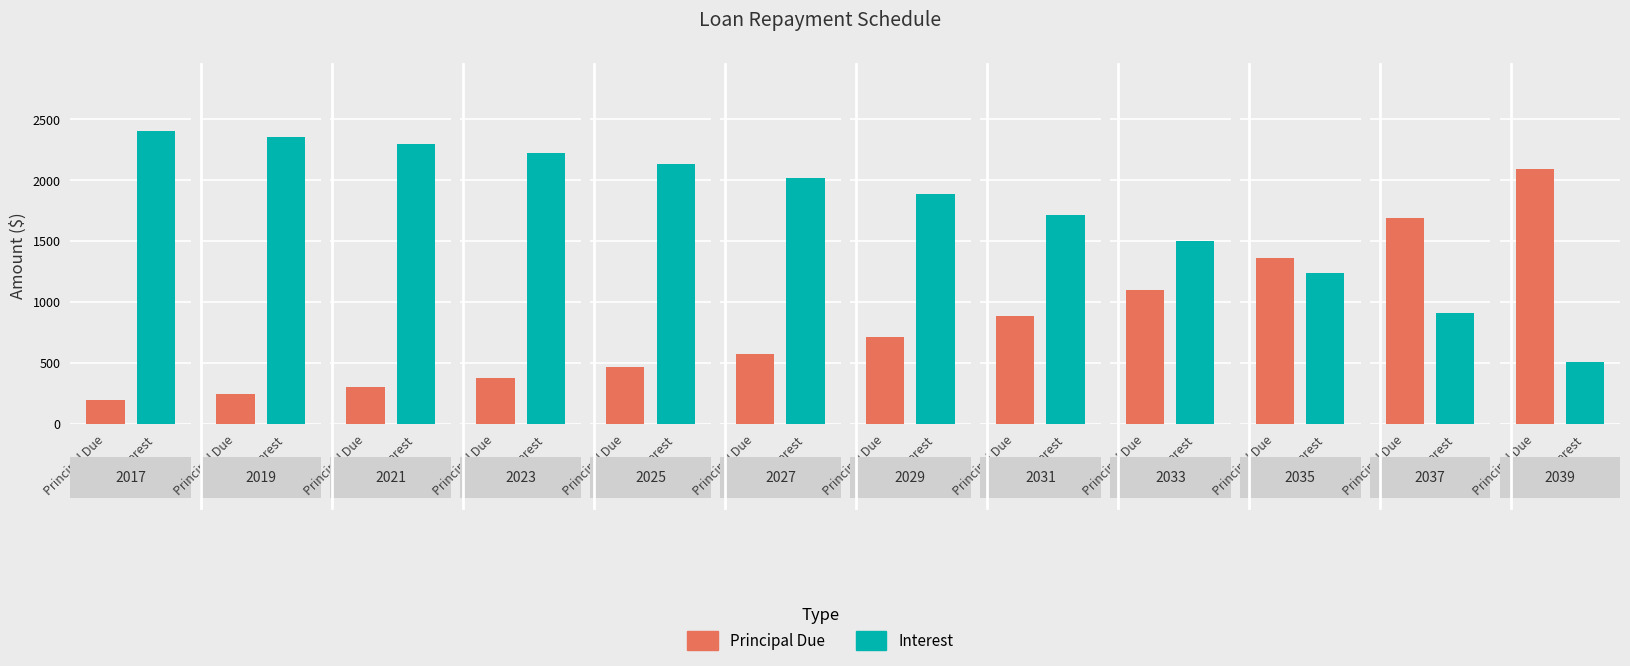

How many bars are there in total?

24